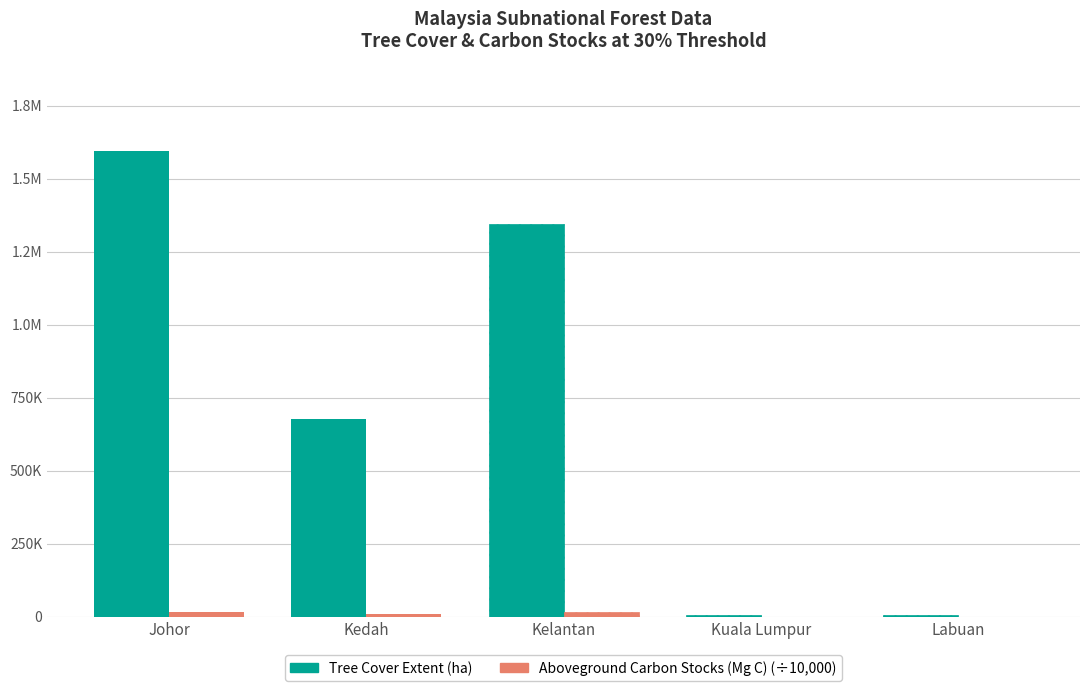

True or false: Tree Cover Extent (ha) has a value of 4827.0 at Kuala Lumpur.

True